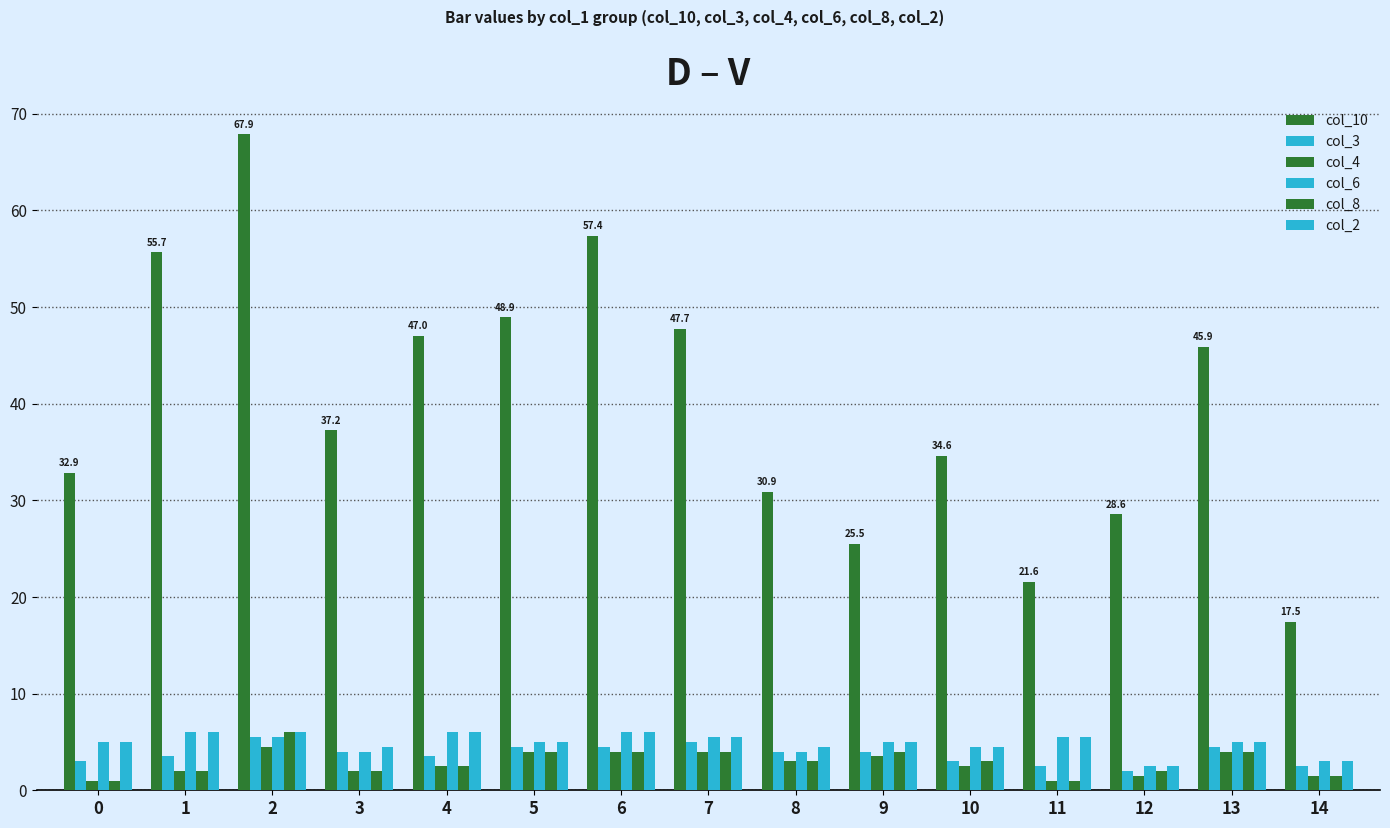

Count the col_4 values in the range 1 to 4.

14